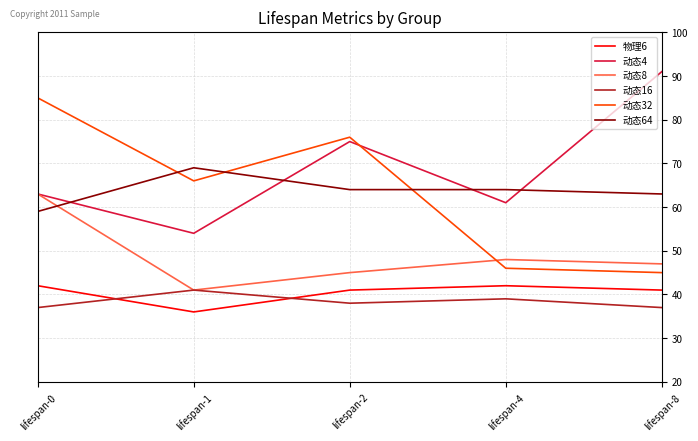

Which series has the widest spread of values?

动态32